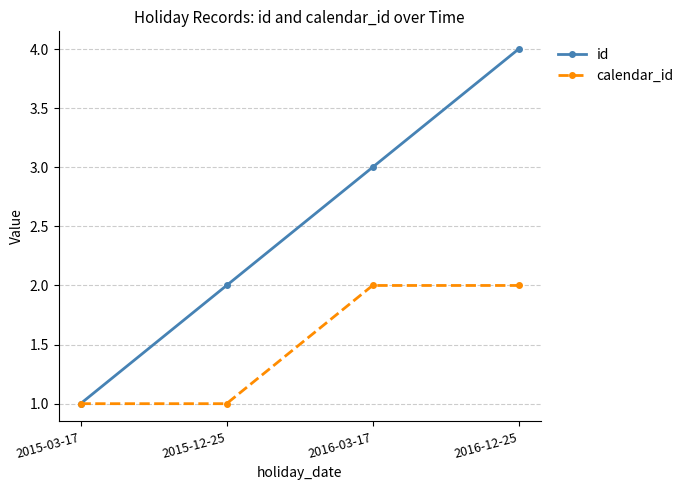

Rank the series at 2016-12-25 from lowest to highest value.

calendar_id, id